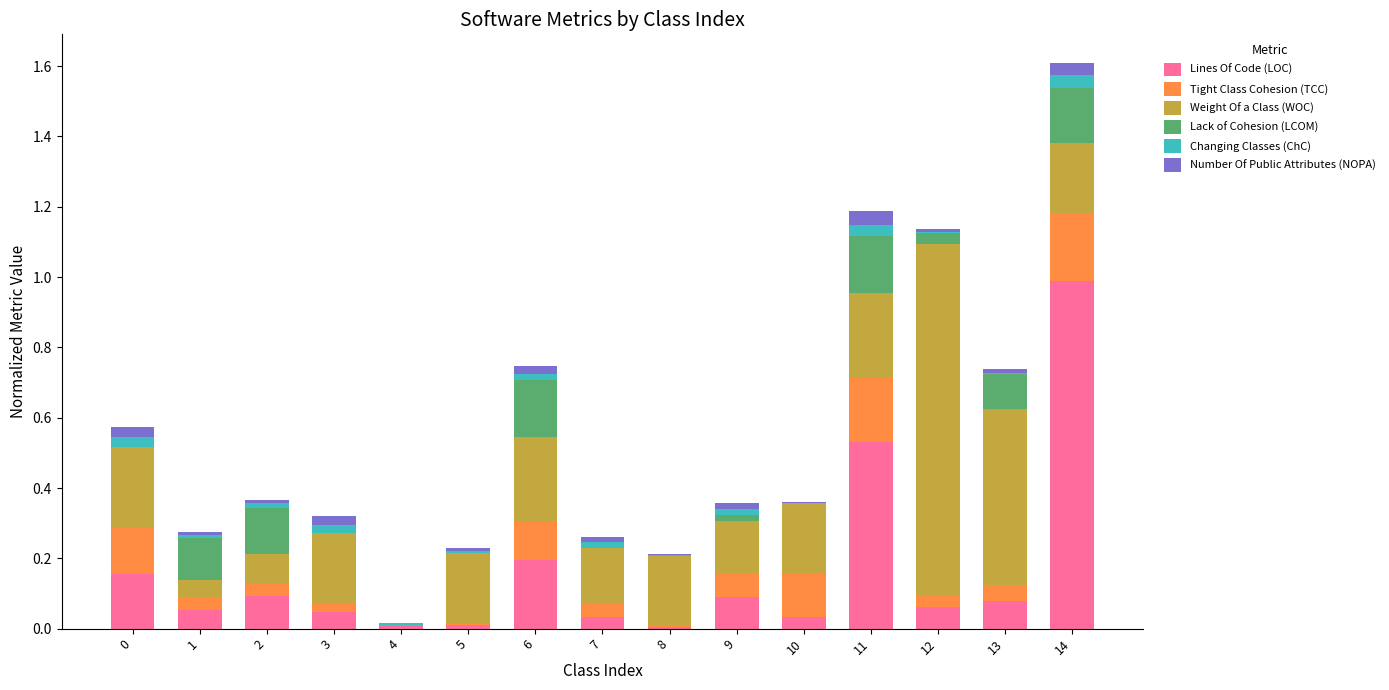

What is the sum of all Lines Of Code (LOC) values?

2.4